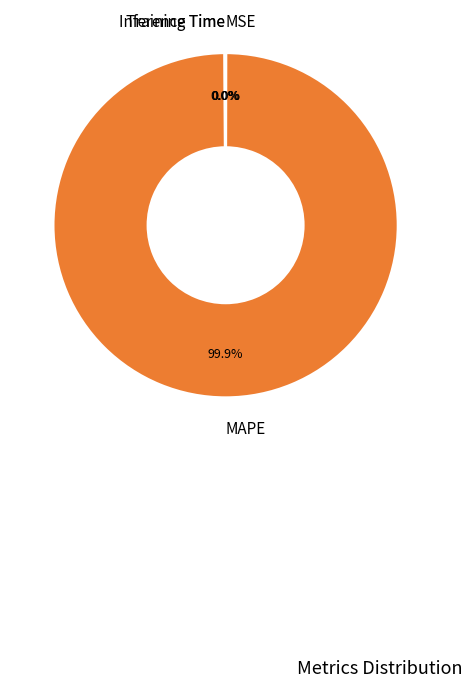

Is there a majority slice in this chart?

Yes